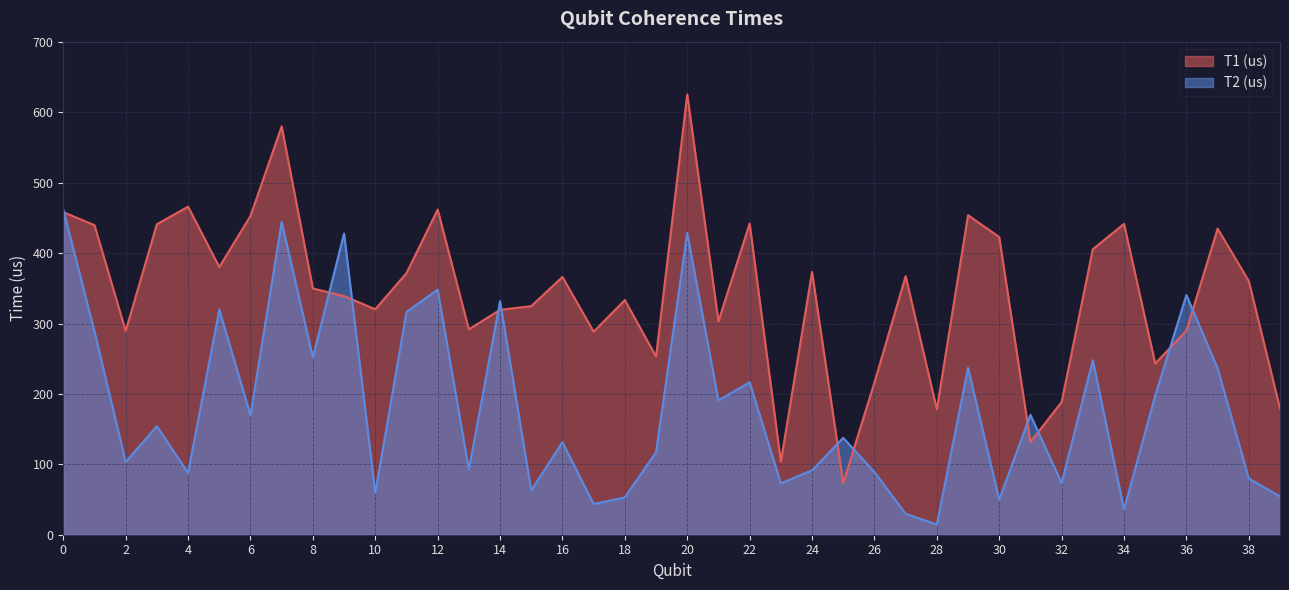

Which has a higher value, 26 or 6?

6